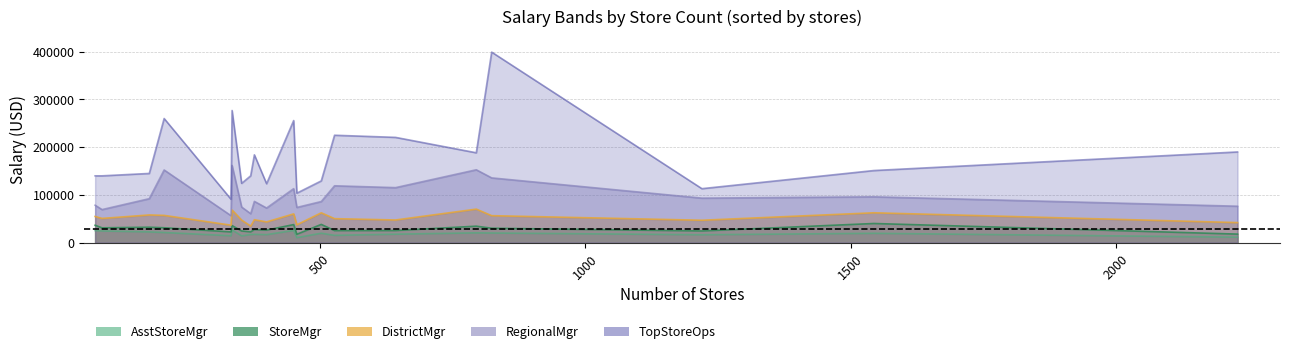

How many data points in RegionalMgr are less than 92167?

10